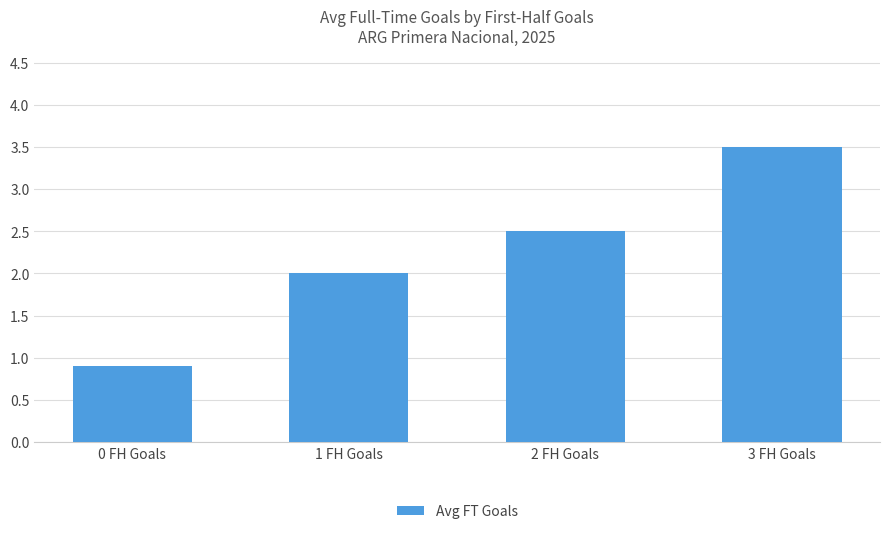

List the labels in order of value, smallest first.

0 FH Goals, 1 FH Goals, 2 FH Goals, 3 FH Goals